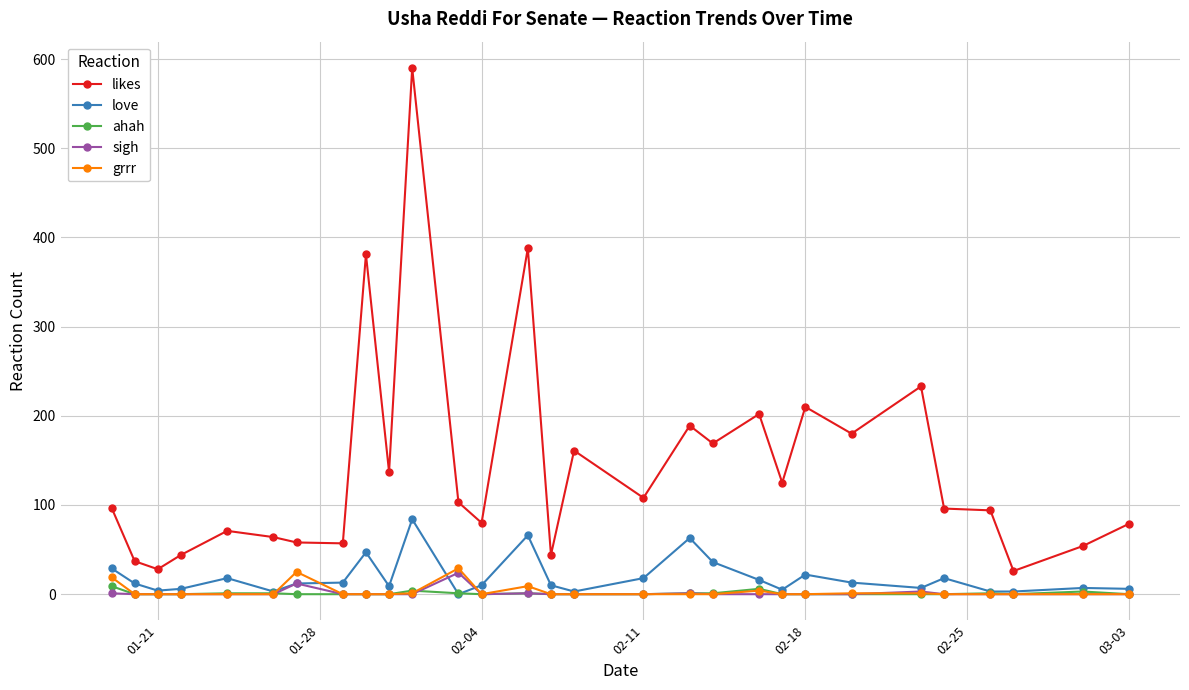

Which series has the largest total across all categories?

likes